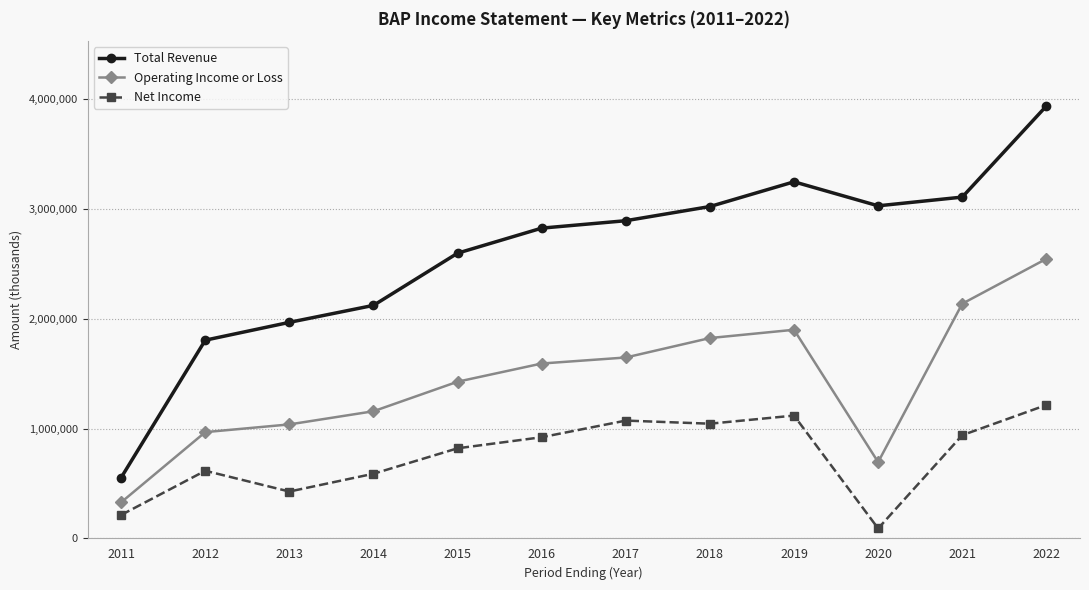

What is the spread (max minus min) of values at 2019?

2128300